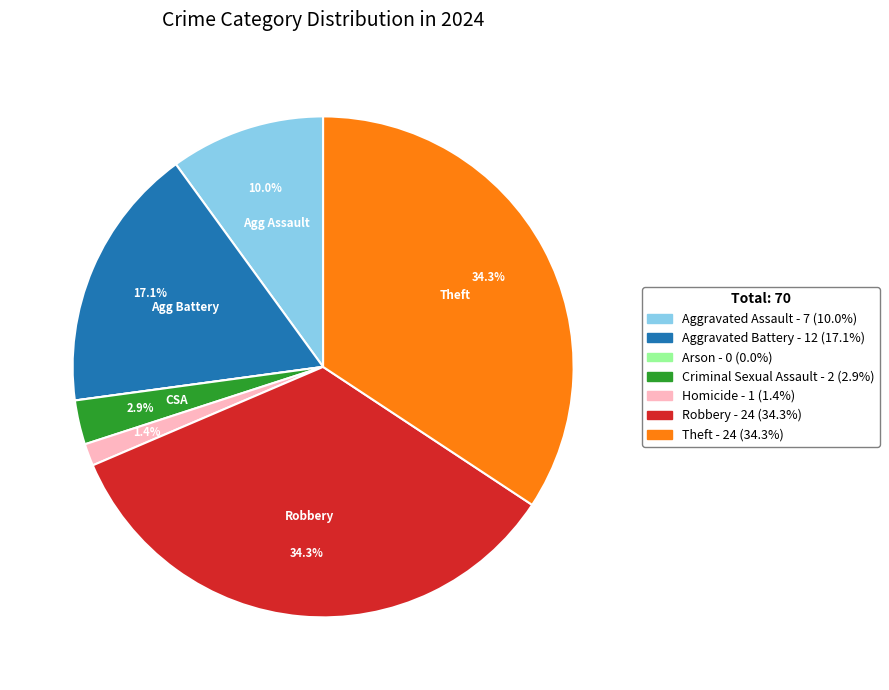

Is there any slice that represents more than half of the pie?

No